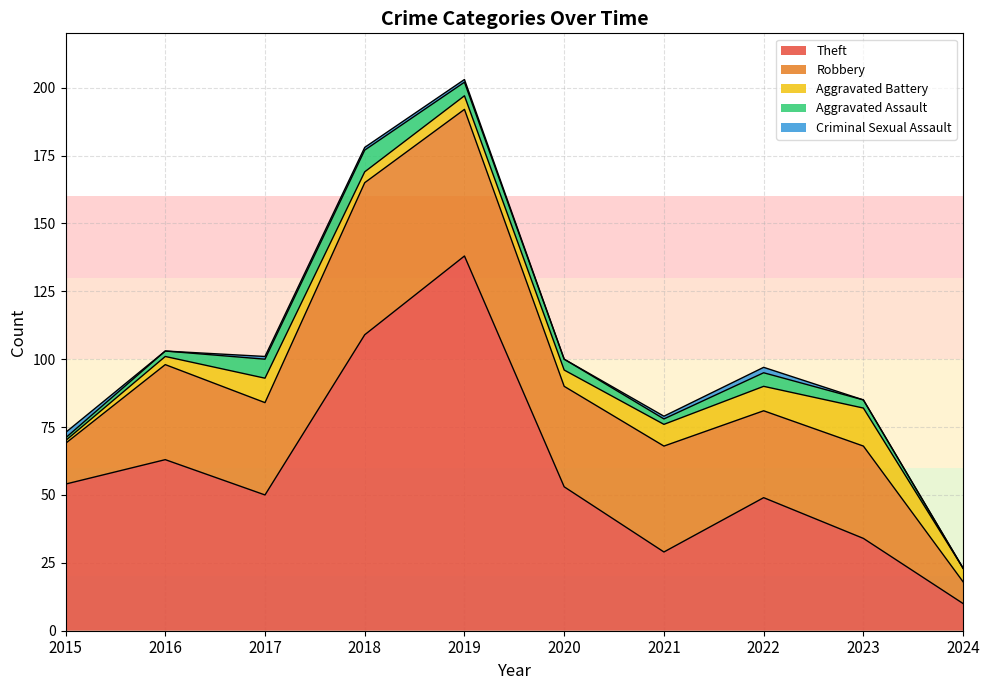

What is the sum of the Criminal Sexual Assault values at 2023 and 2022?

2